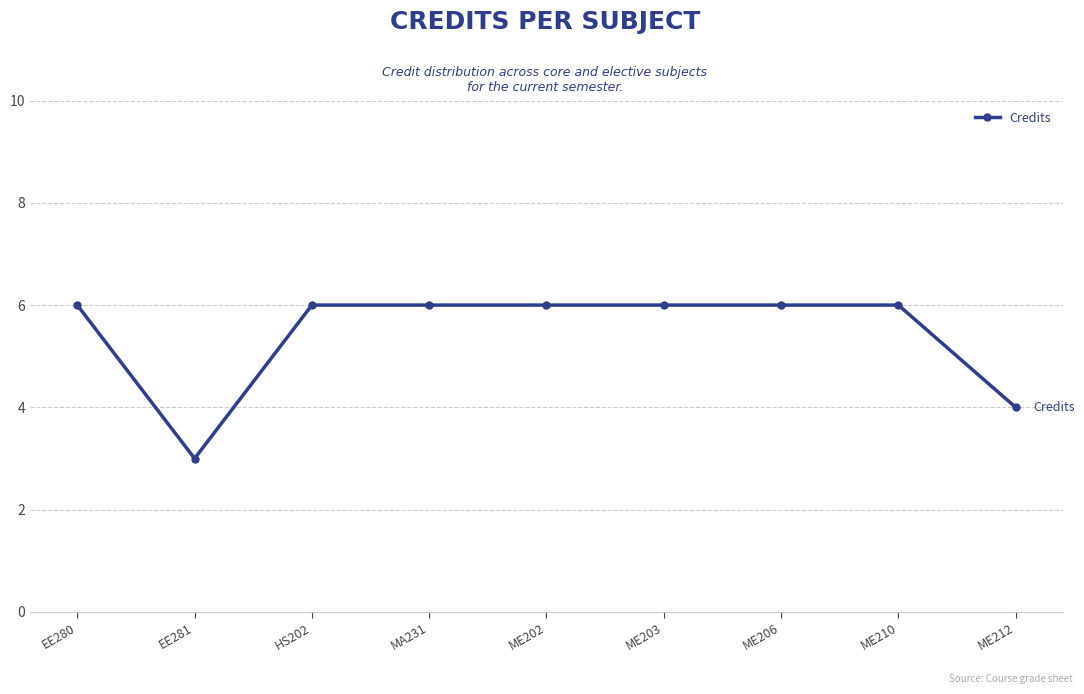

What is the maximum value shown in the chart?

6